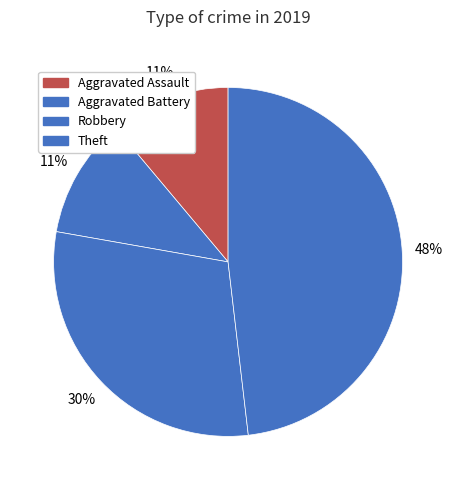

To the nearest percent, what is the difference between the largest and smallest slice percentages?

37%